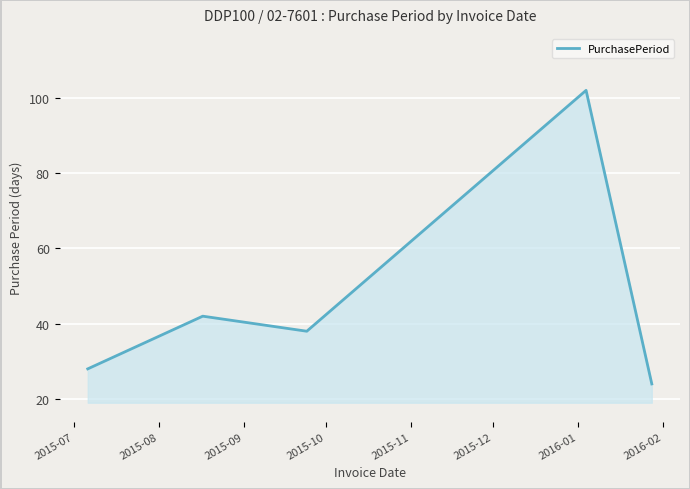

How many interior local peaks (higher than both neighbors) does the data have?

2